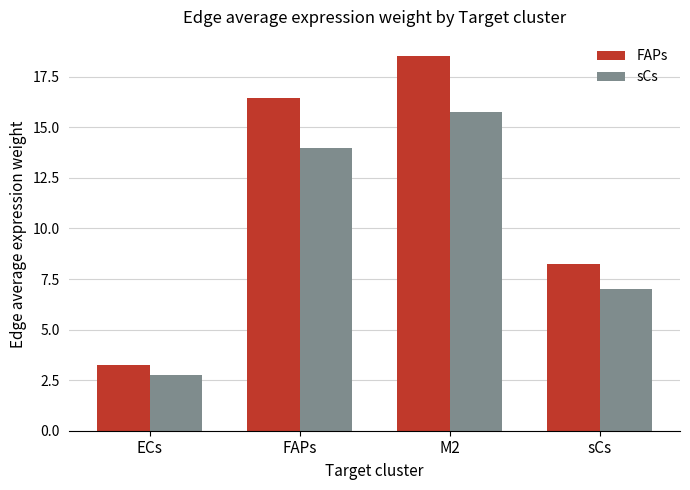

What is the approximate value of sCs at M2?

15.8